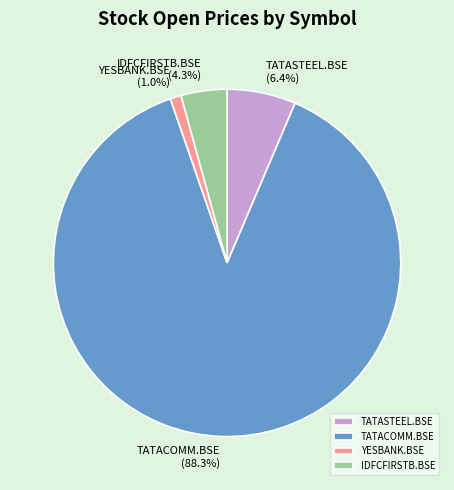

To the nearest percent, what is the combined percentage of IDFCFIRSTB.BSE and TATACOMM.BSE?

93%